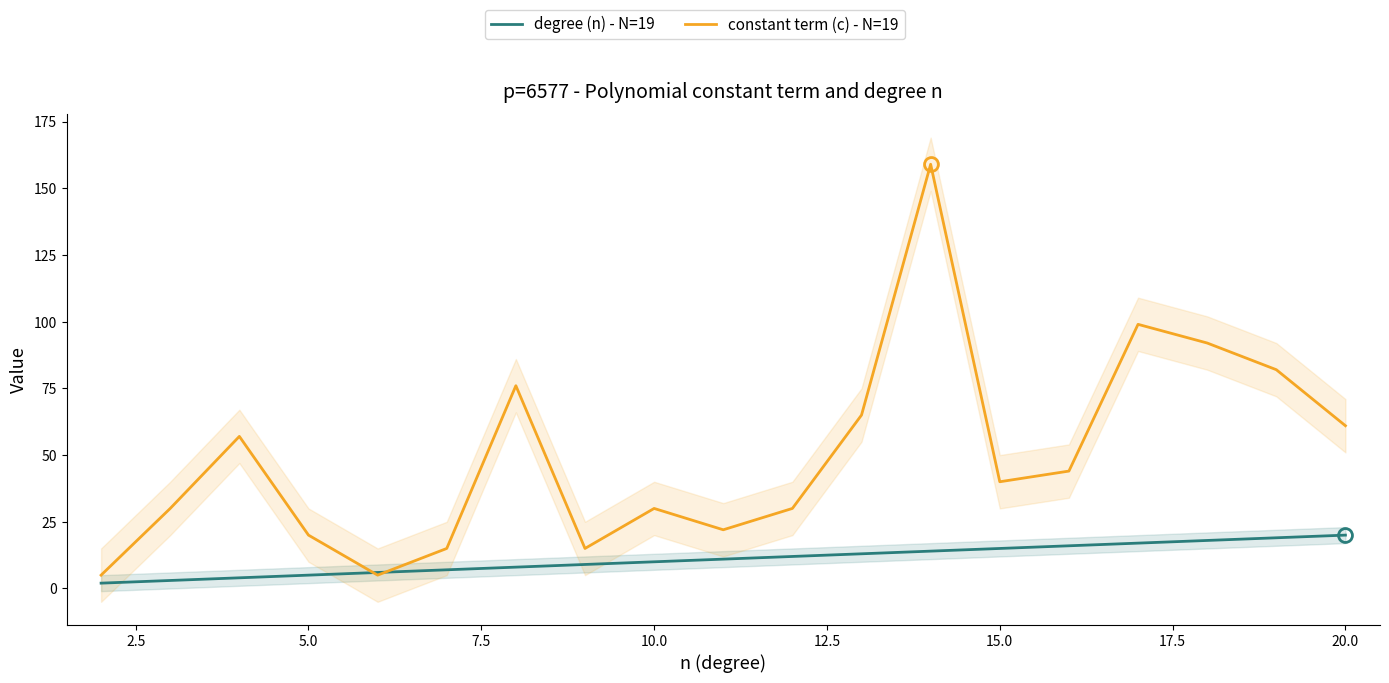

Reading left to right, what are all the values shown in this chart?

degree (n) - N=19: 2	3	4	5	6	7	8	9	10	11	12	13	14	15	16	17	18	19	20
constant term (c) - N=19: 5	30	57	20	5	15	76	15	30	22	30	65	159	40	44	99	92	82	61